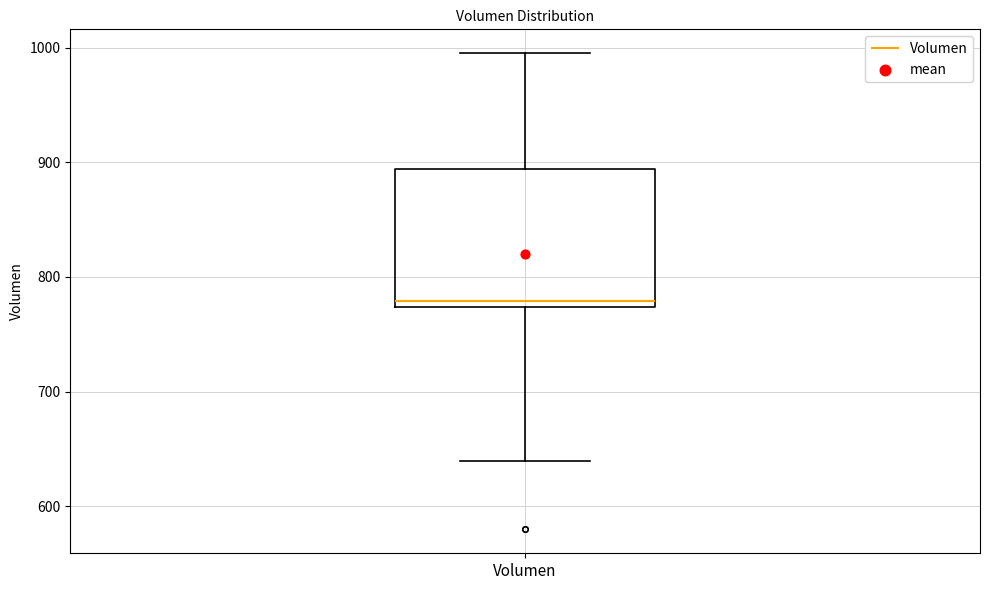

Where does the lower whisker of the box for Volumen end on the y-axis? The values are not printed on the chart, so give them approximately, as read against the axis.

640